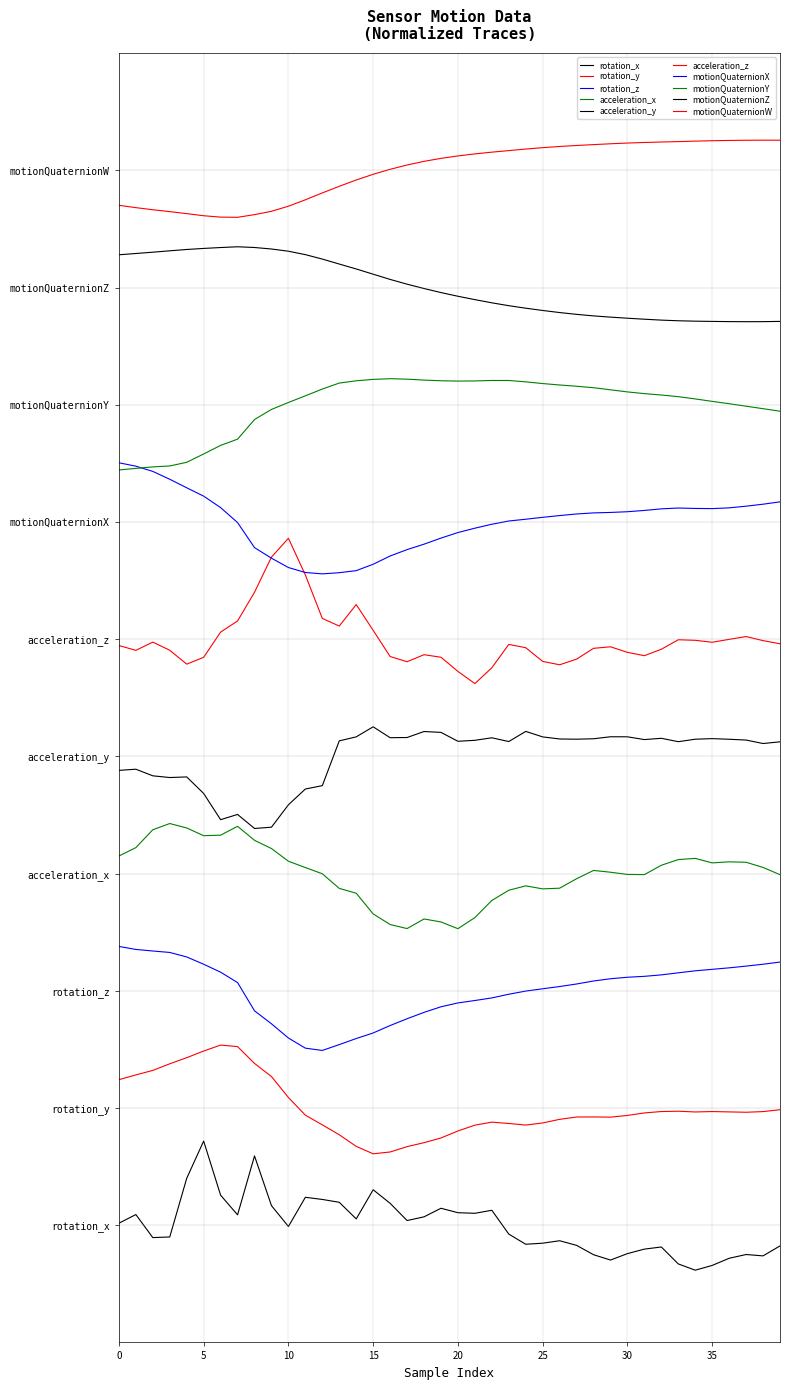

What is the maximum value for rotation_z?

9.5